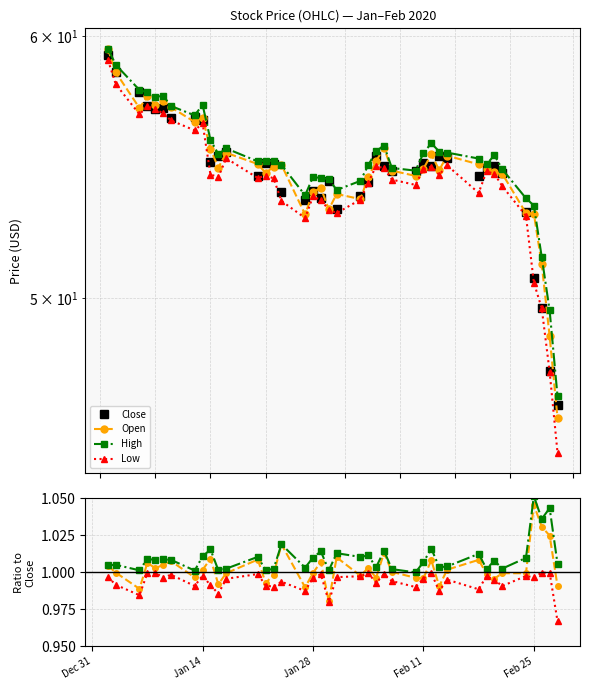

Which series has the largest range (max minus min)?

Low